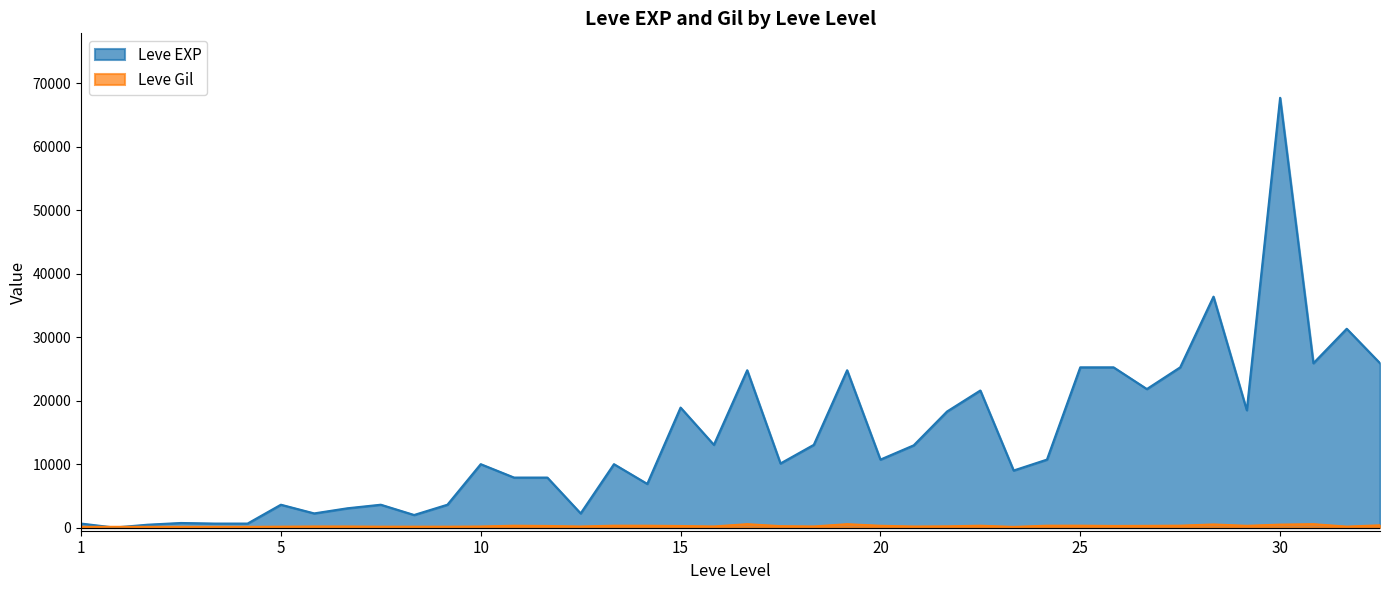

What is the difference between the Leve Gil values at 20 and 10?

112